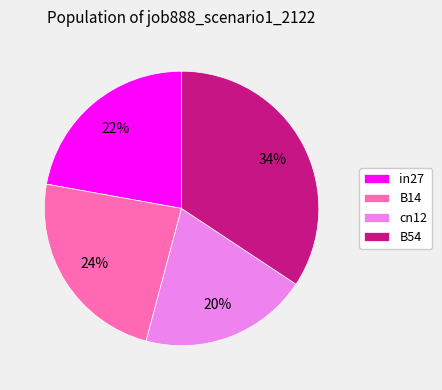

Does in27 account for over 50% of the chart?

No